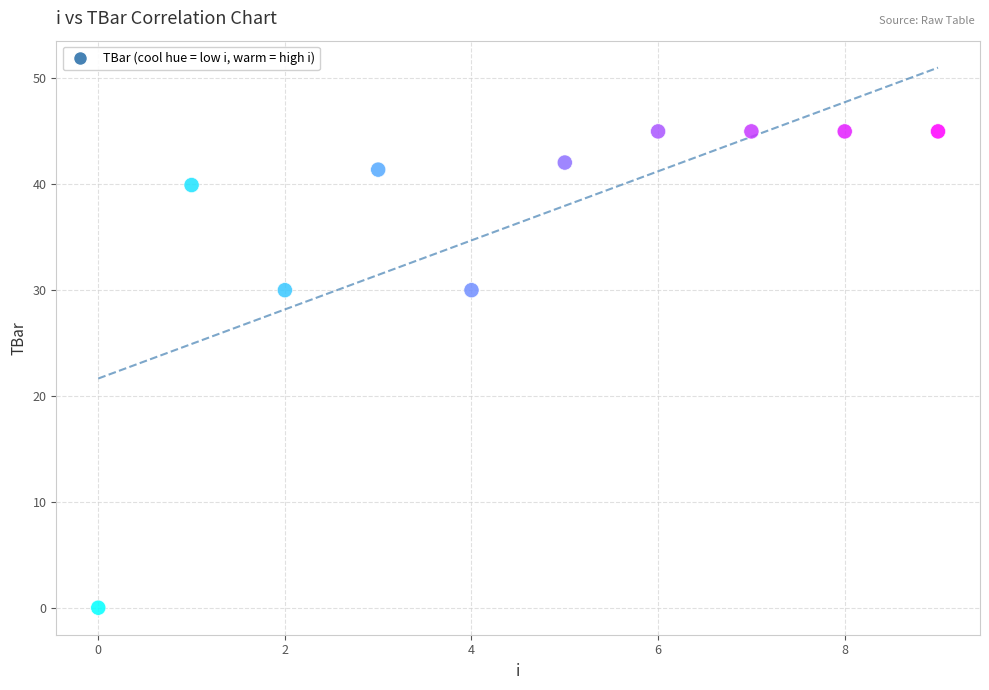

What is the average Y value?

36.3